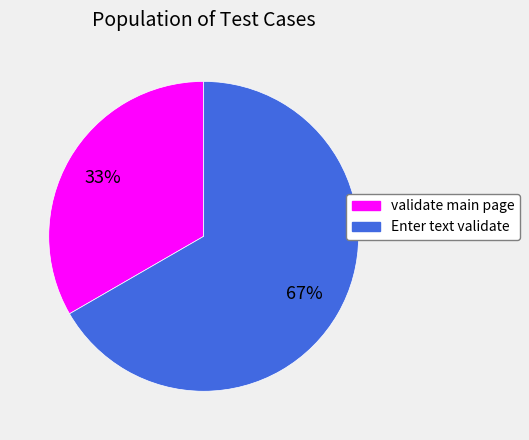

How many slices are in this pie chart?

2